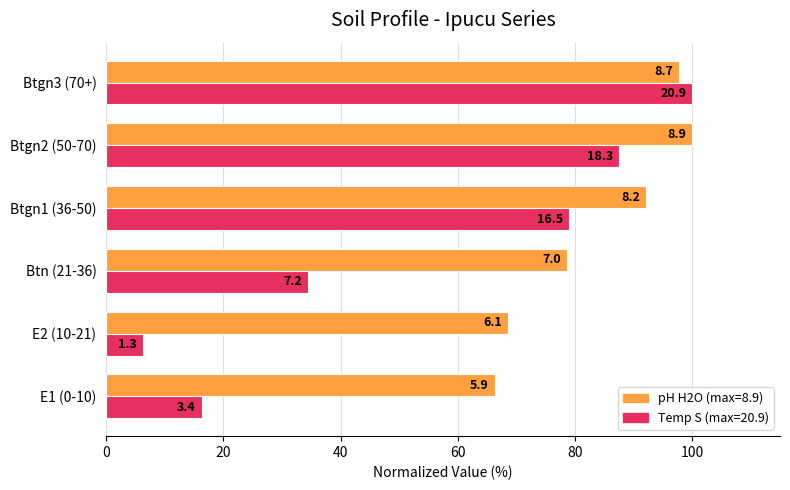

How many bars are there in total?

12